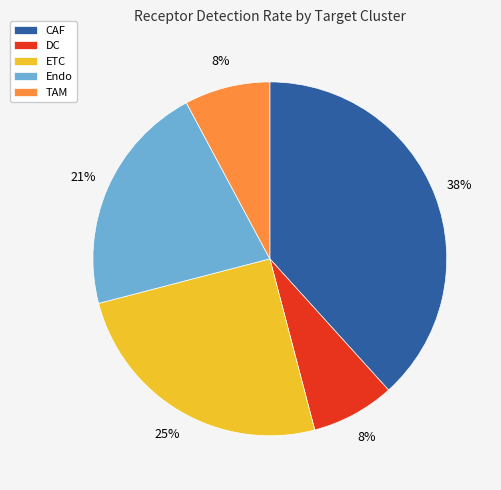

Is it true that DC is 8% of the pie?

True